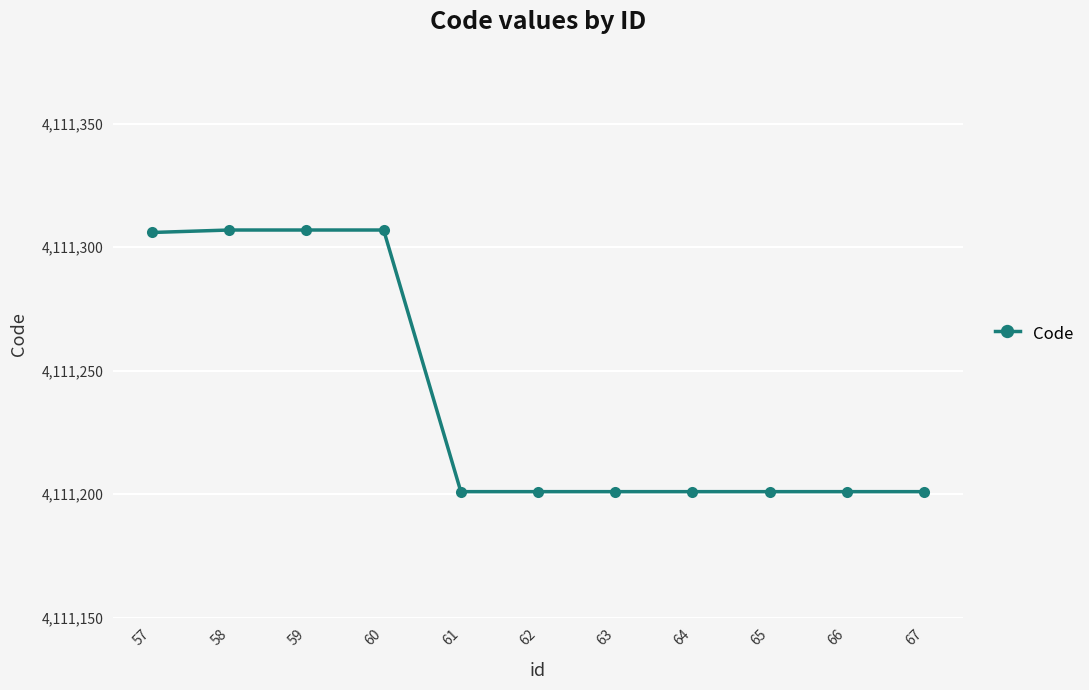

What is the sum of the values at 67 and 62?

8222402